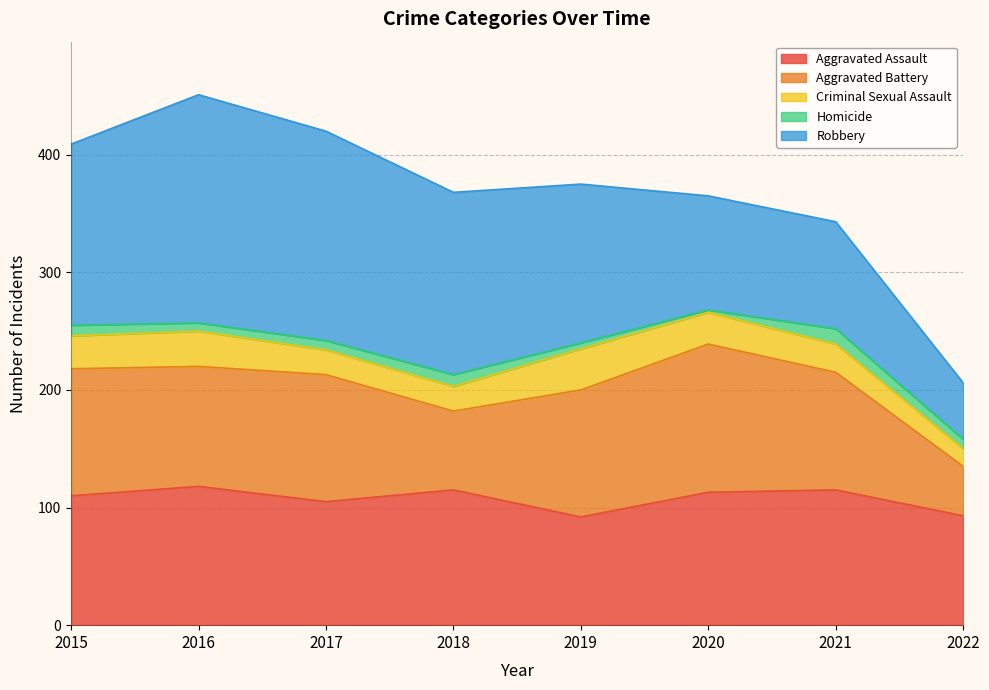

Does the chart display data point markers on the line(s)?

No